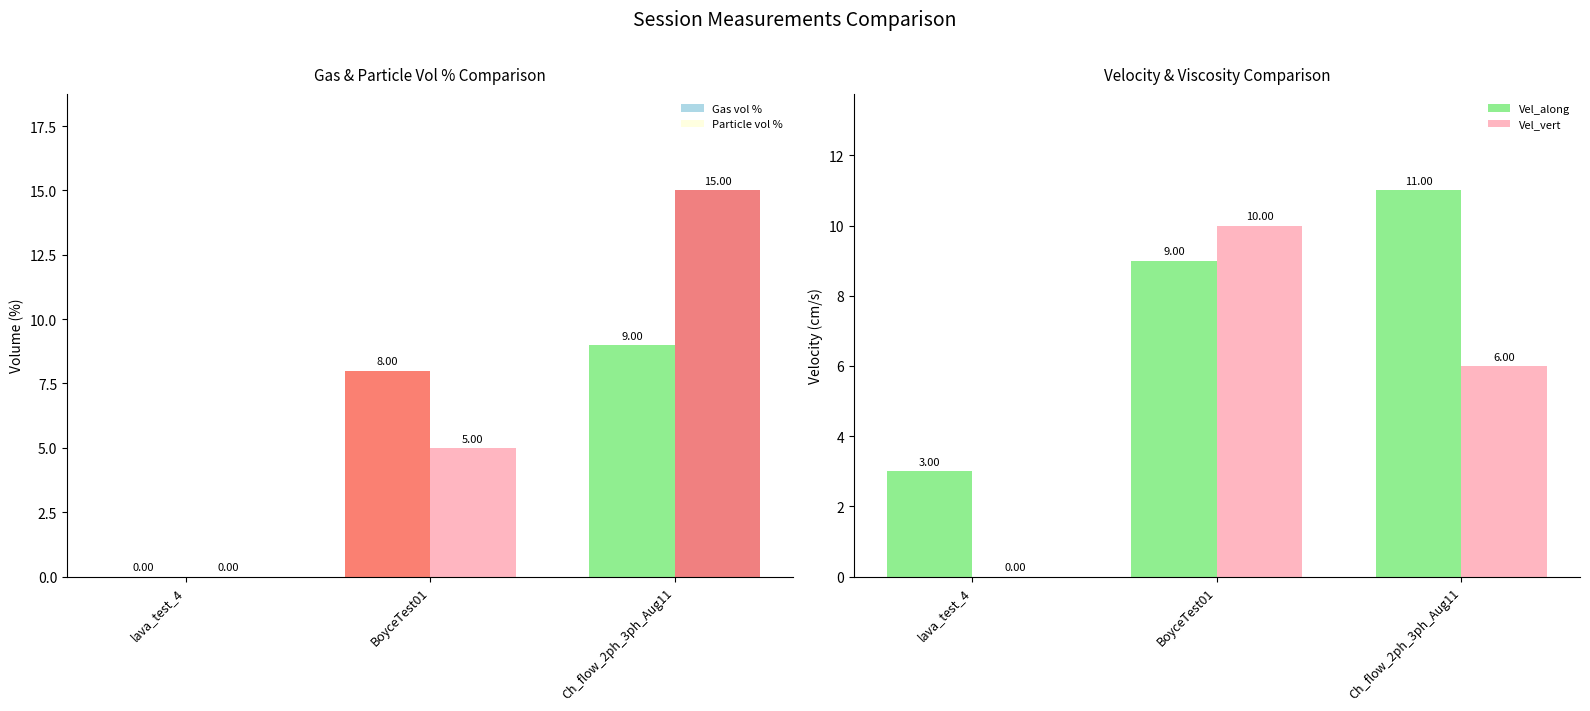

Which series has the largest total across all categories?

Vel_along